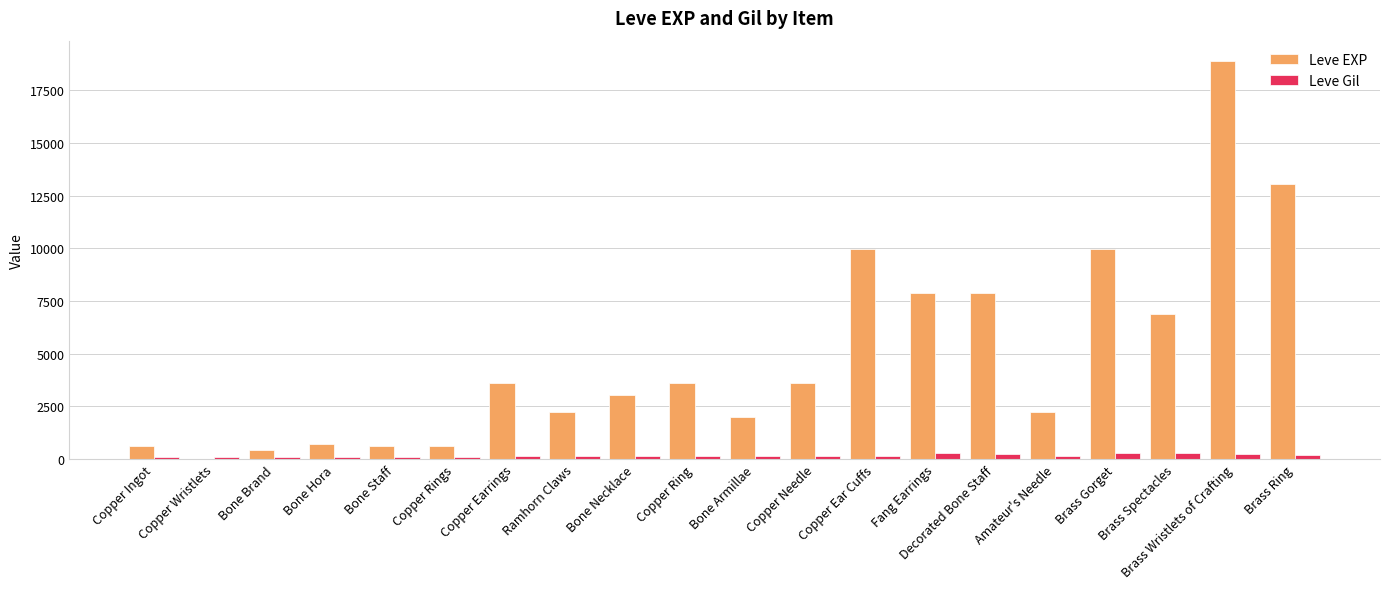

What is the difference between the Leve Gil values at Bone Armillae and Brass Wristlets of Crafting?

105